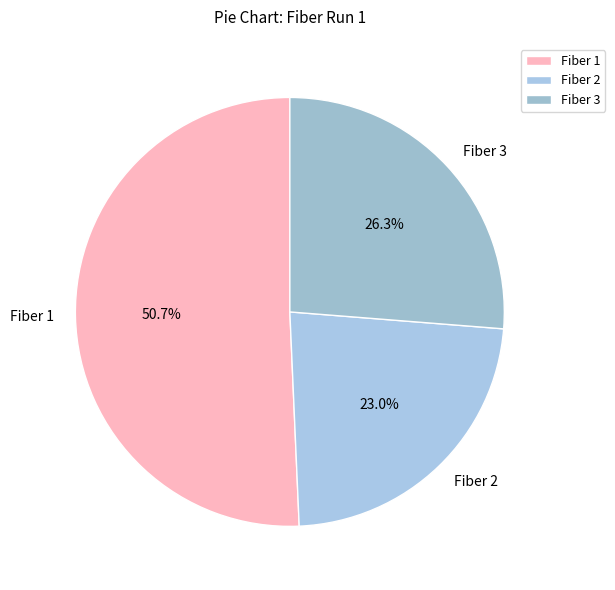

What percentage do Fiber 1 and Fiber 3 together represent?

77.0%